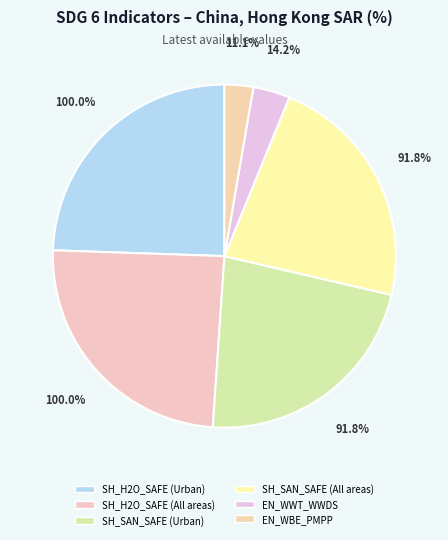

What percentage is the SH_SAN_SAFE (All areas) slice, to the nearest percent?

22%